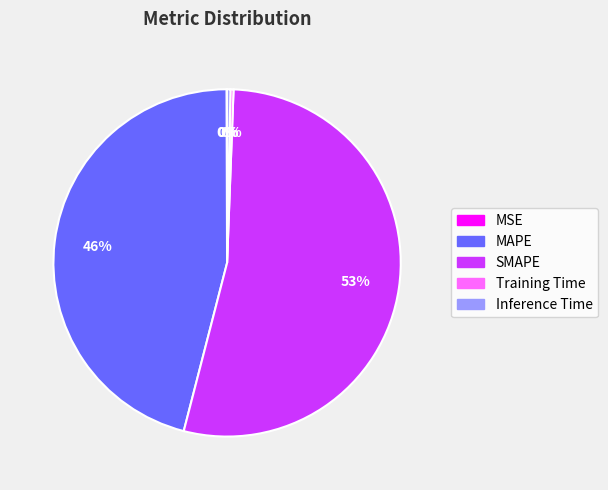

Do Inference Time and MAPE together represent more than half of the pie?

No